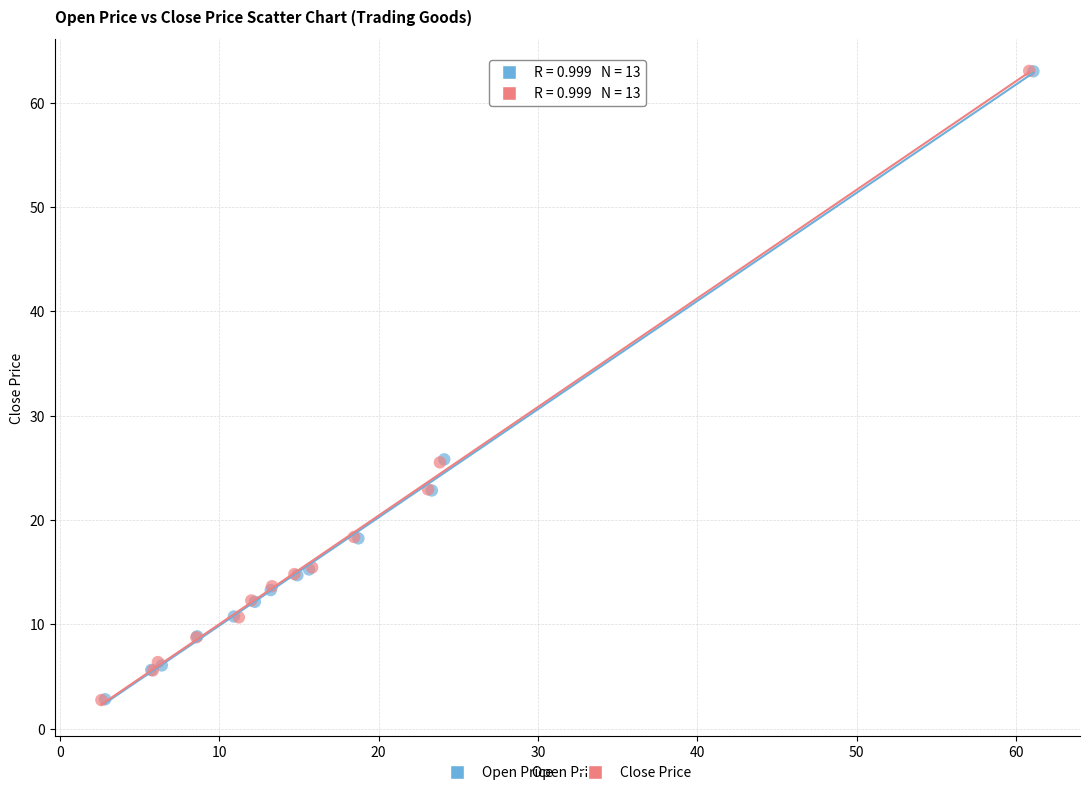

What are all the series names shown in the legend?

Open Price, Close Price